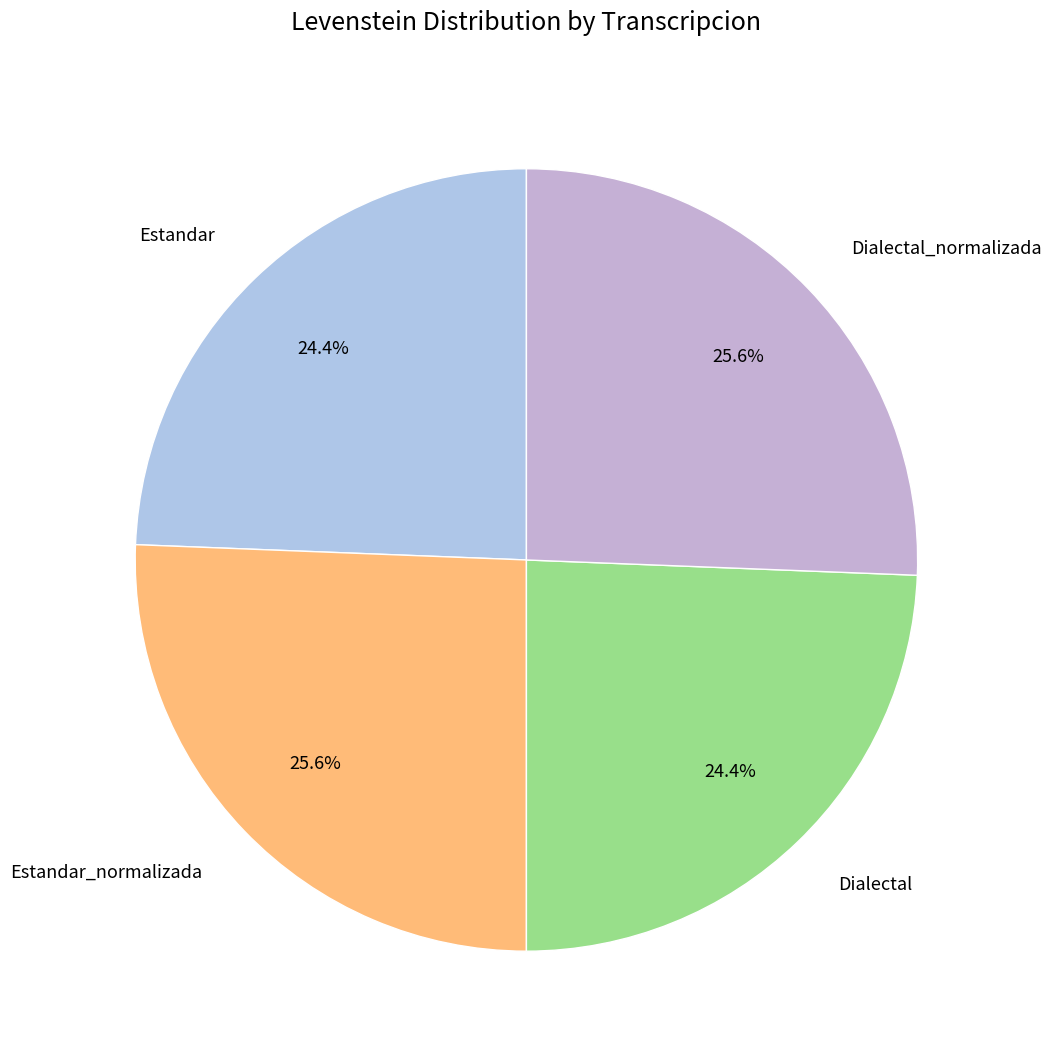

To the nearest percent, what is the difference between the largest and smallest slice percentages?

1%